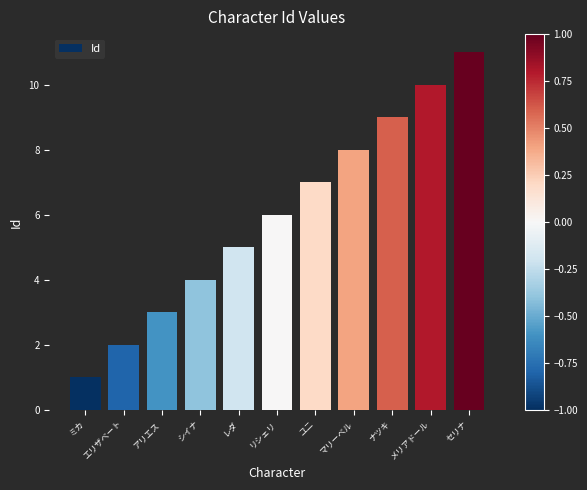

At which category does the chart reach its minimum across all series?

ミカ